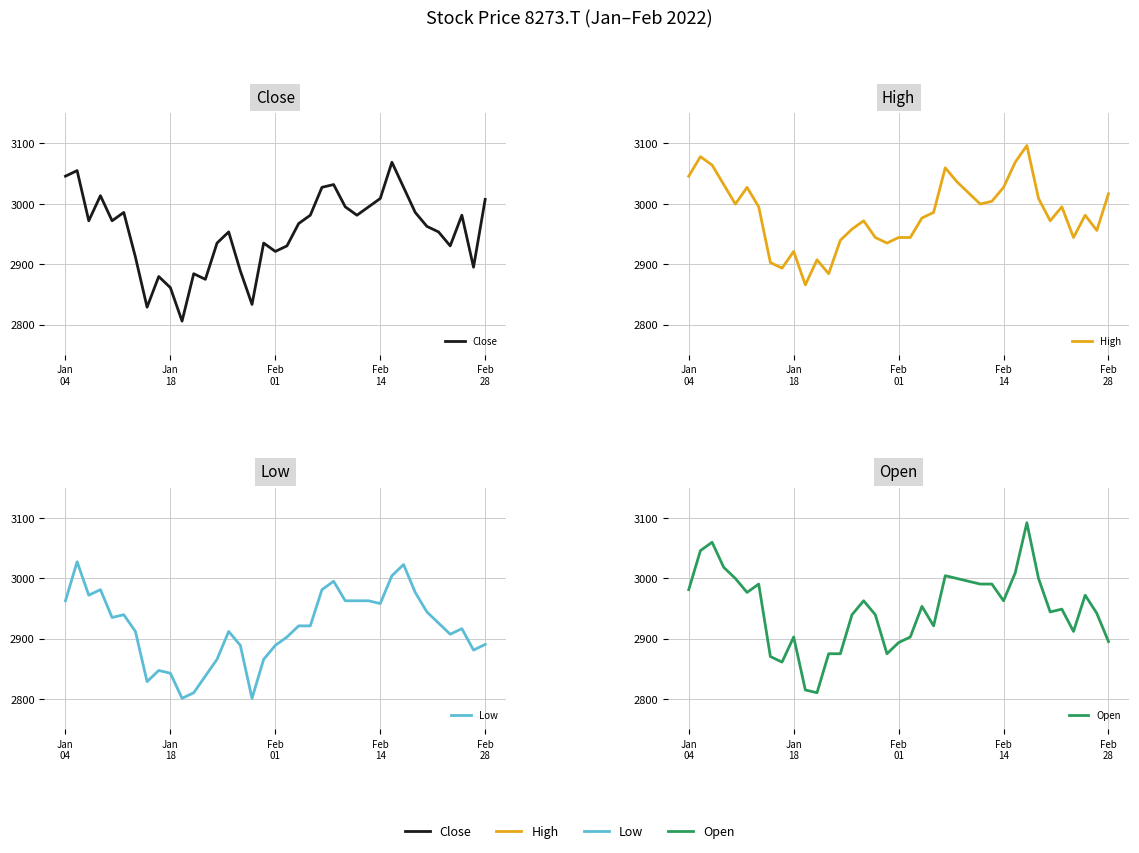

Which category has the lowest value across all series?

10